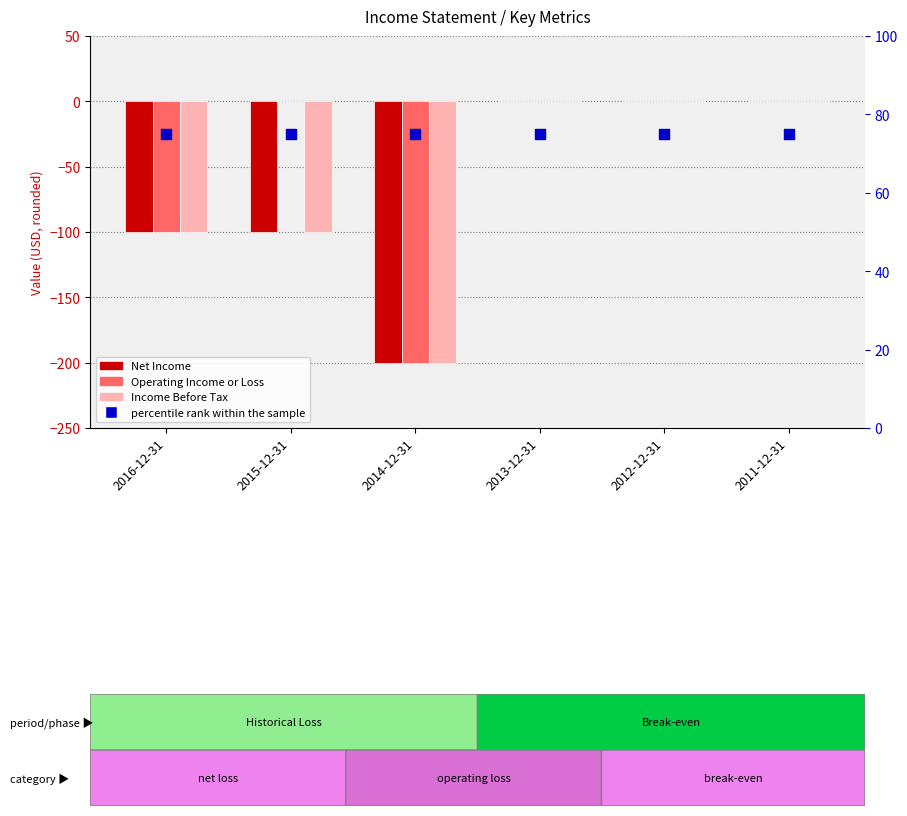

At how many categories does at least one series exceed -3?

6